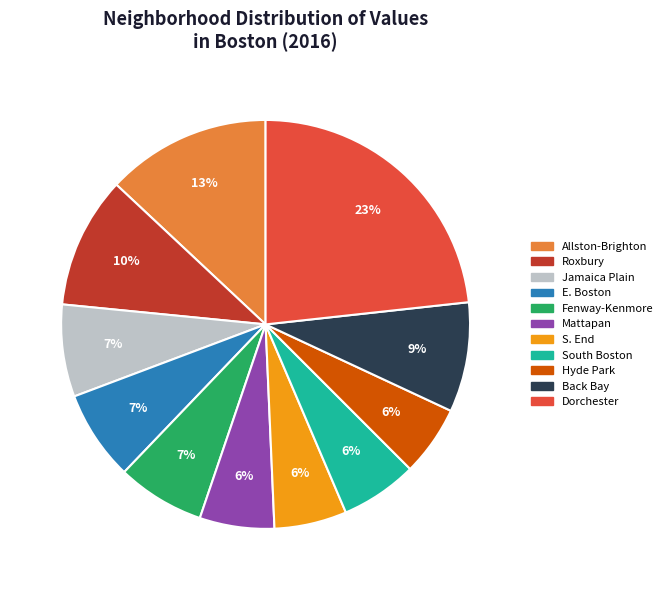

The S. End slice represents 1% of the pie. True or false?

False